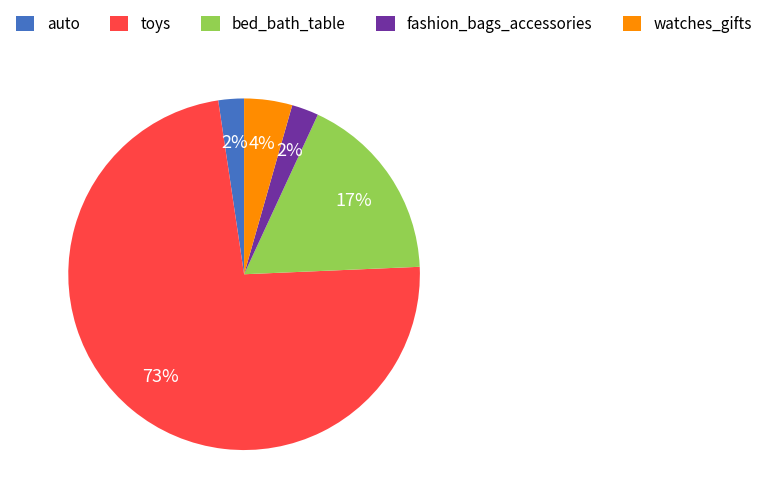

Is there any slice that represents more than half of the pie?

Yes